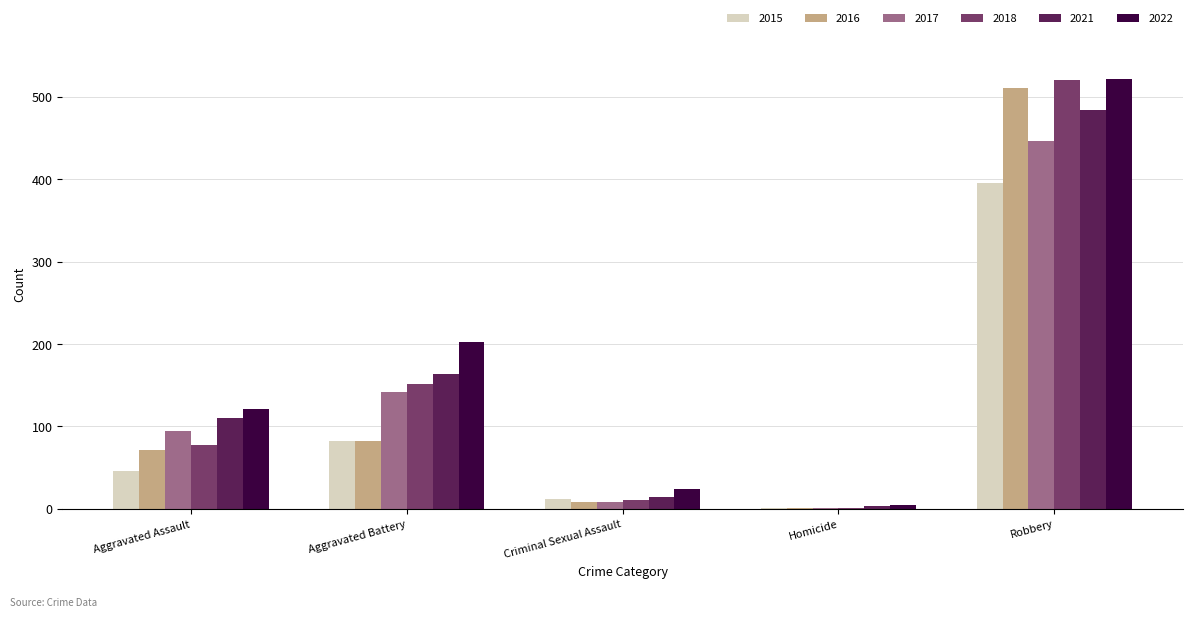

Which series has the largest total across all categories?

2022